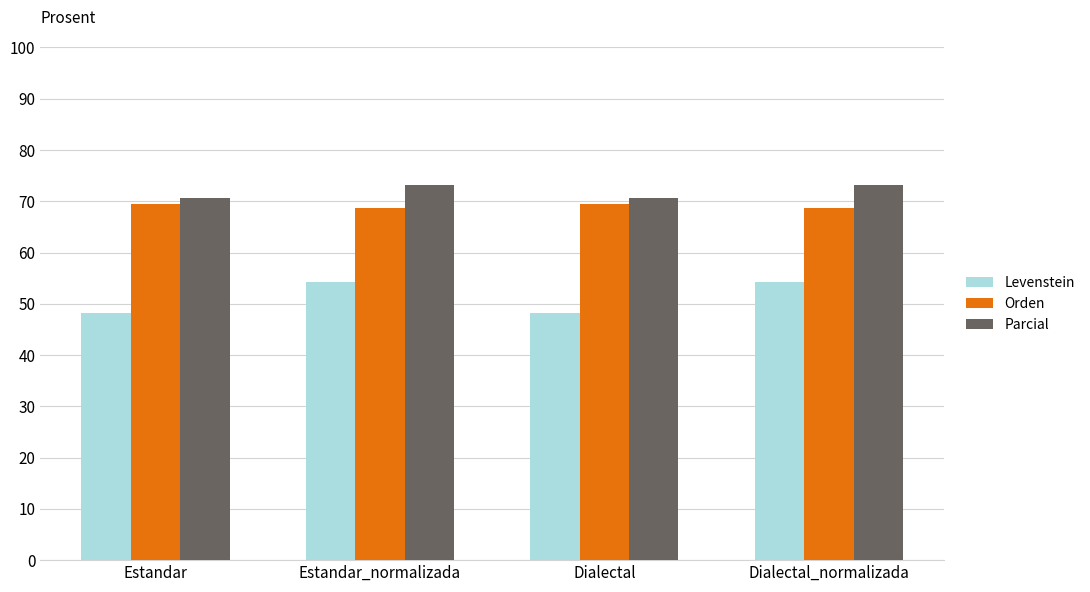

What is the greatest value displayed?

73.2